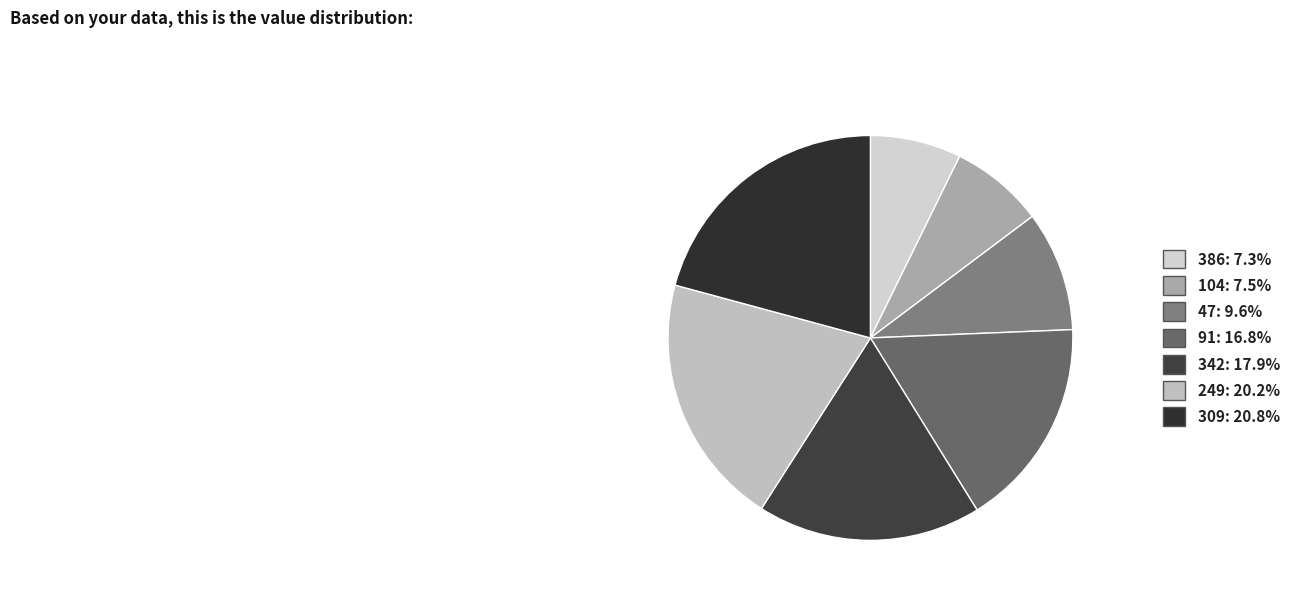

How many segments does this pie chart have?

7